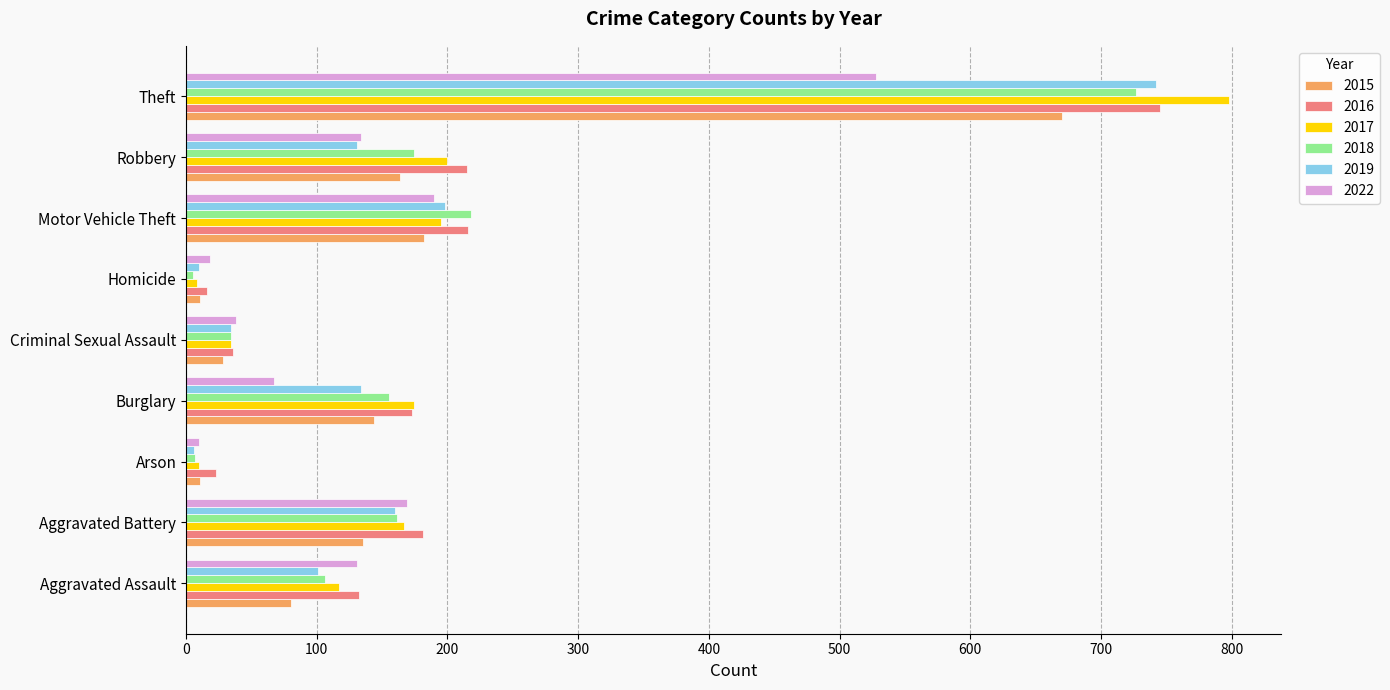

What is the difference between the maximum and minimum values in the 2017 series?

790